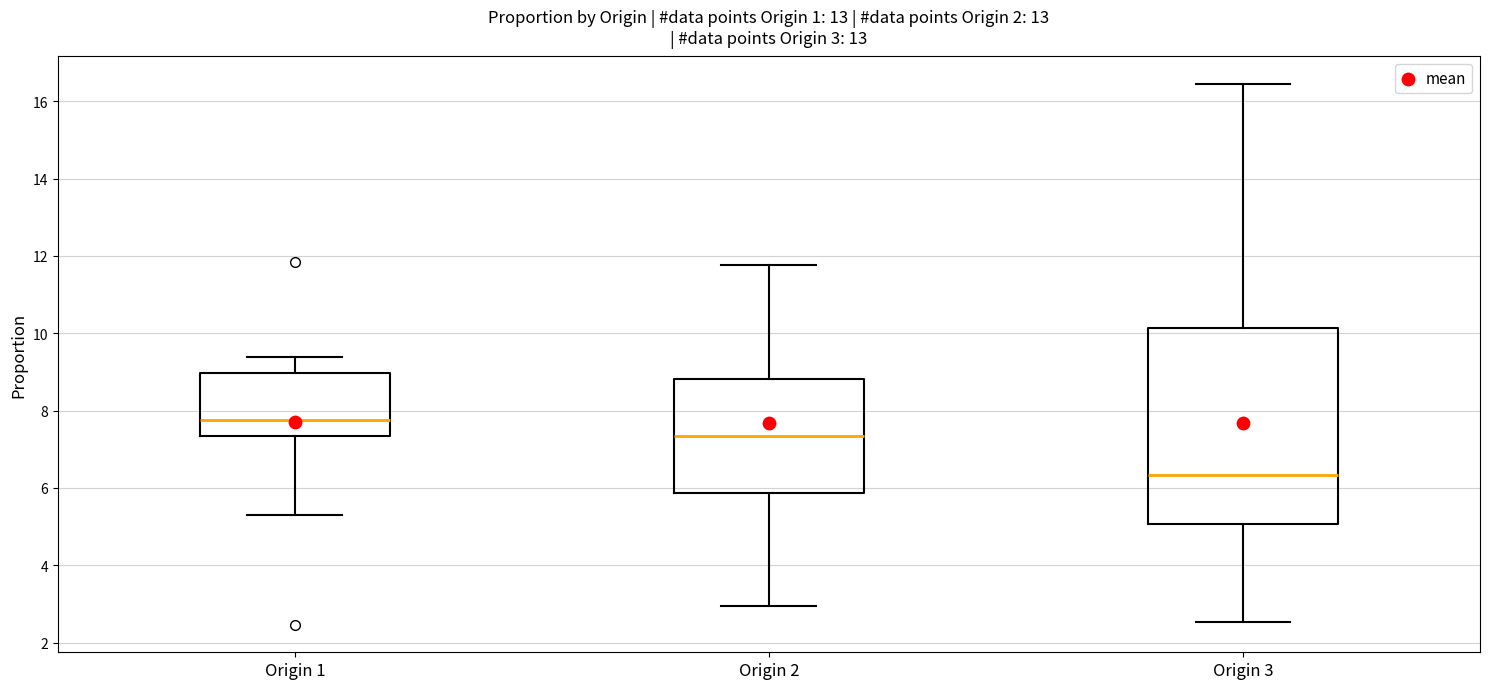

Which box has the lowest median line?

Origin 3